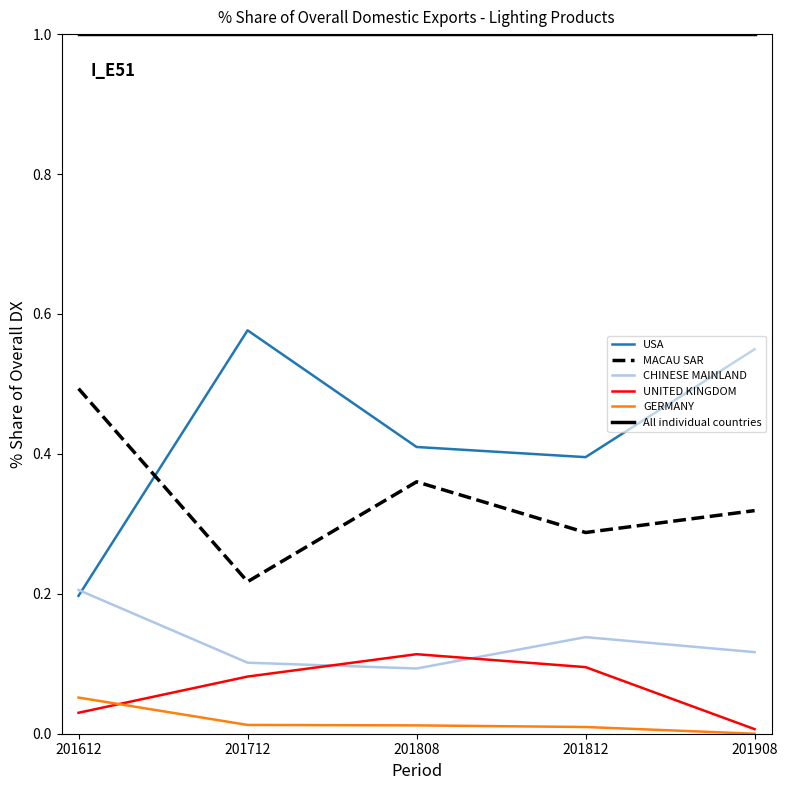

The value of UNITED KINGDOM at 201908 is 0.0. True or false?

True